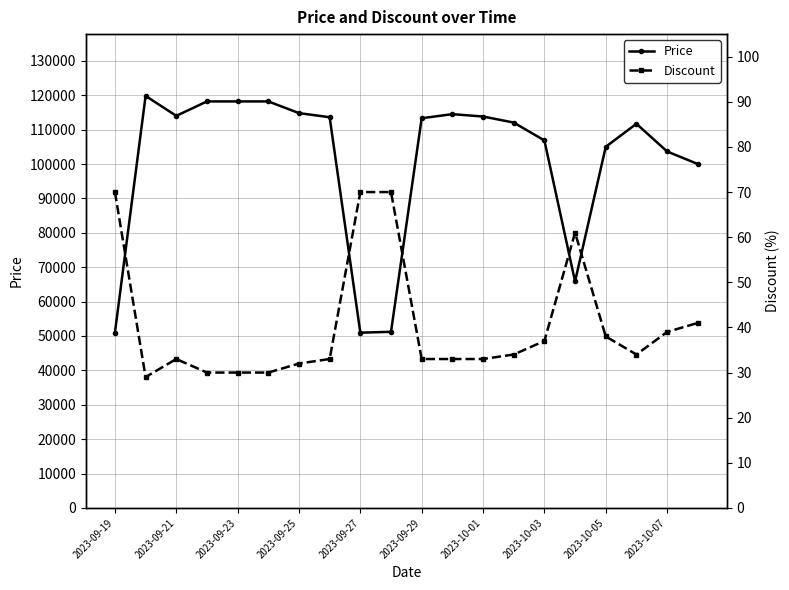

True or false: Price and Discount intersect in this chart.

False